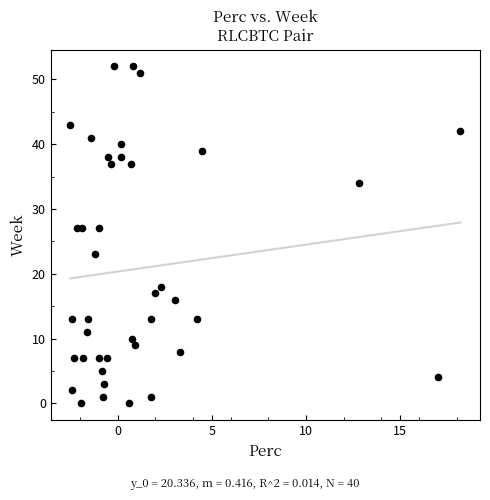

What is the range of Y values (max minus min)?

52